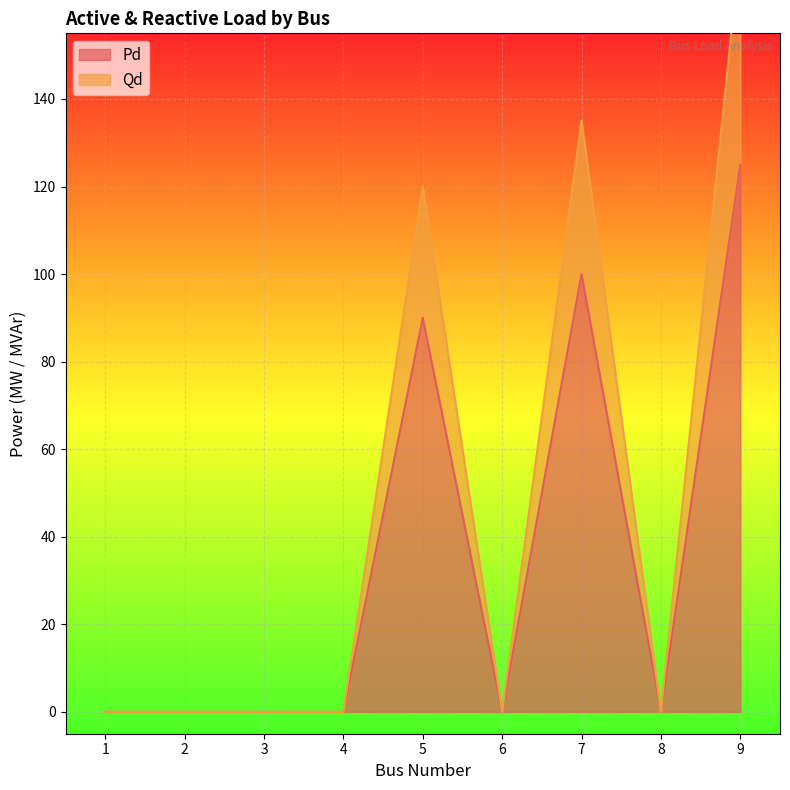

Reading right to left, transcribe all the data shown in this chart.

Pd: 125	0	100	0	90	0	0	0	0
Qd: 175	0	135	0	120	0	0	0	0